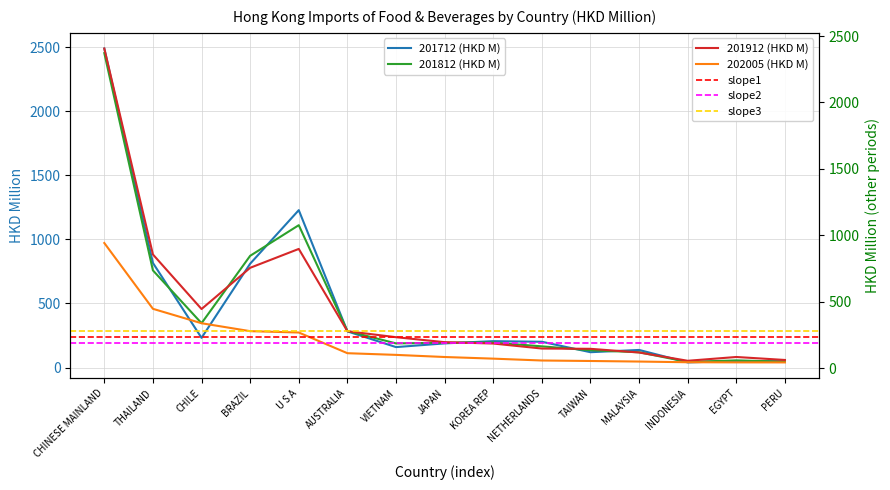

At which label does 201712 (HKD M) reach its minimum?

INDONESIA